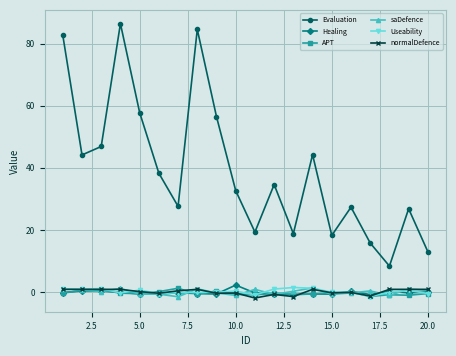

At how many categories does at least one series exceed 21?

14